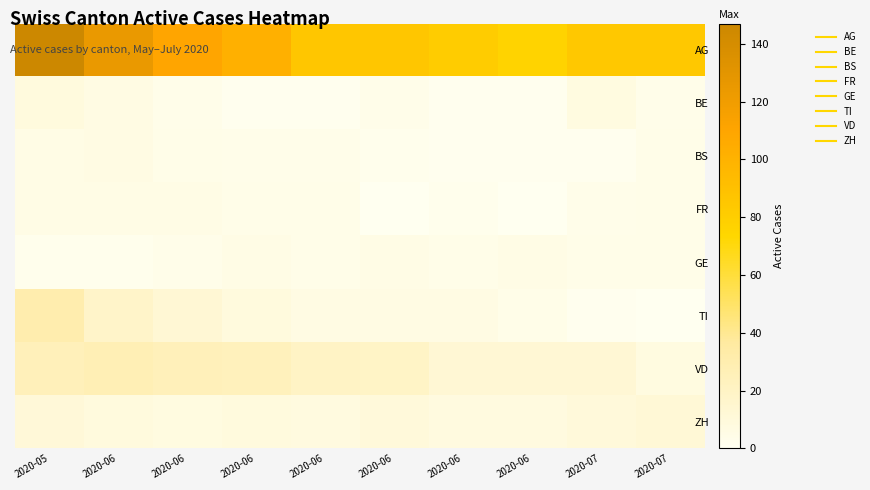

Between 2020-06 and 2020-07, which is larger?

2020-07